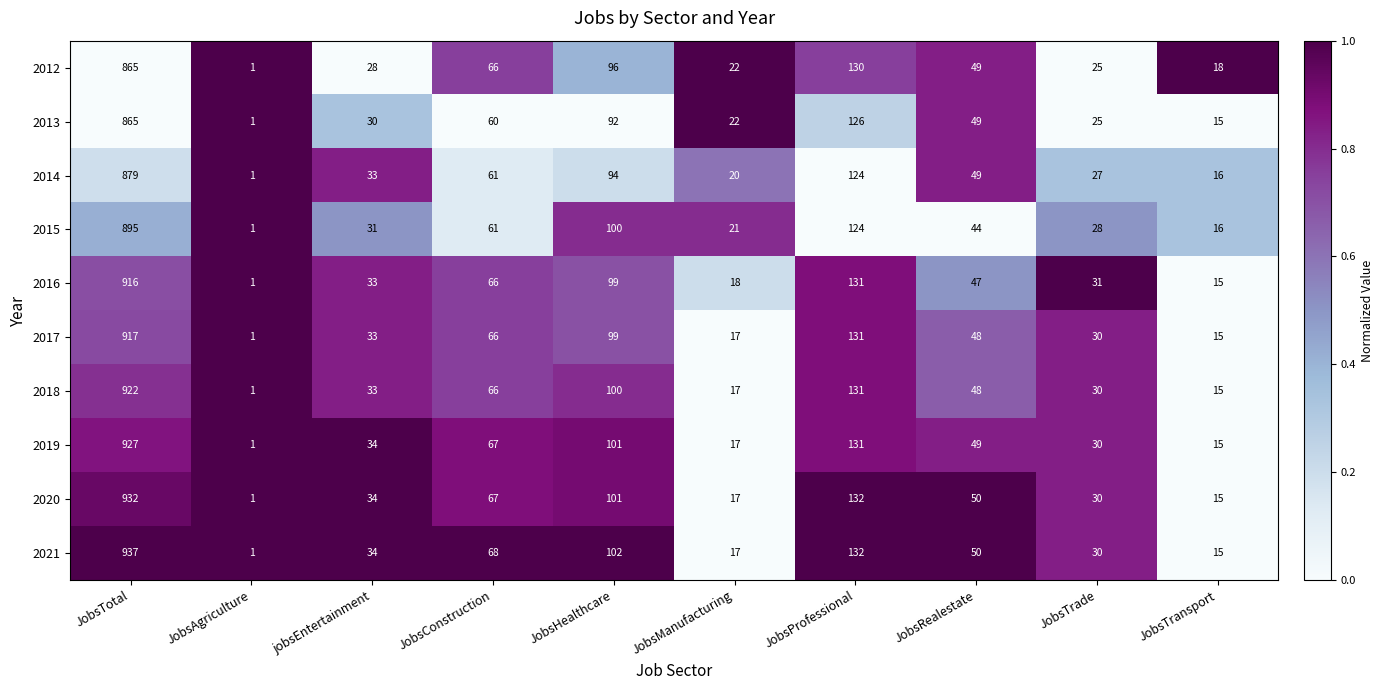

The value of 2020 at JobsTransport is 15. True or false?

True